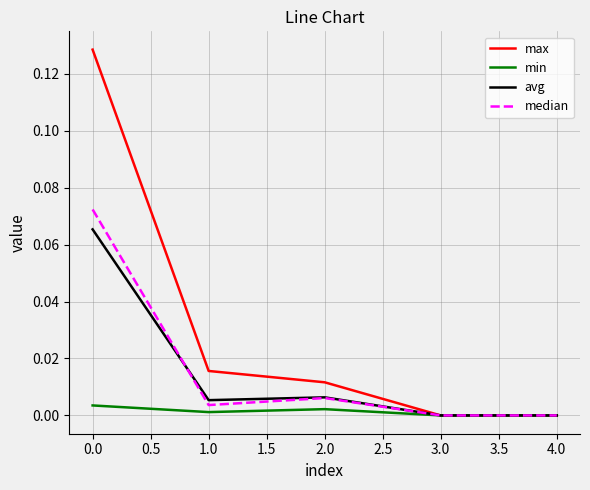

List the series in order of their peak value, highest first.

max, median, avg, min